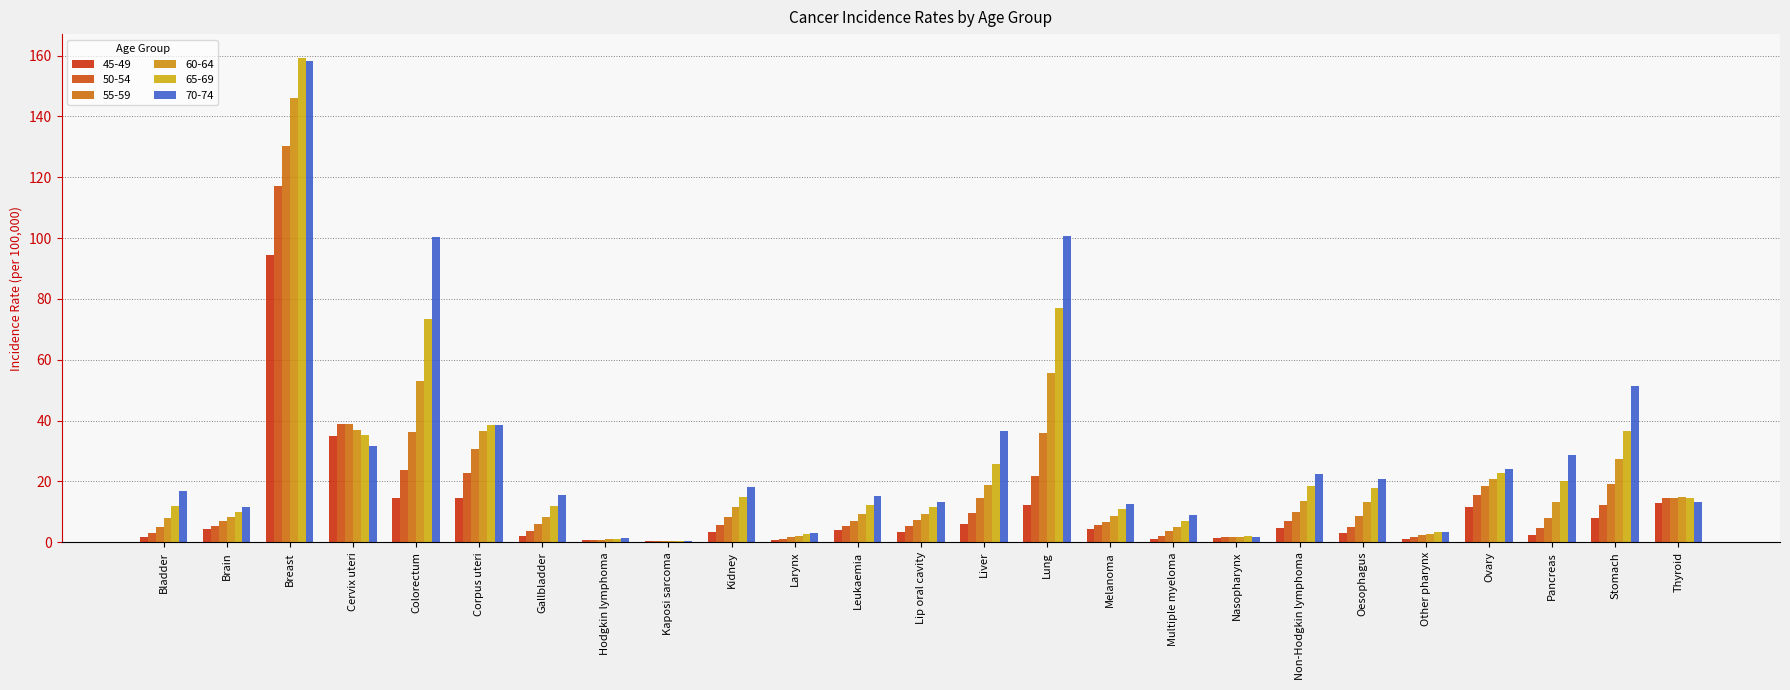

What is the label of the 11th bar from the left?

Larynx